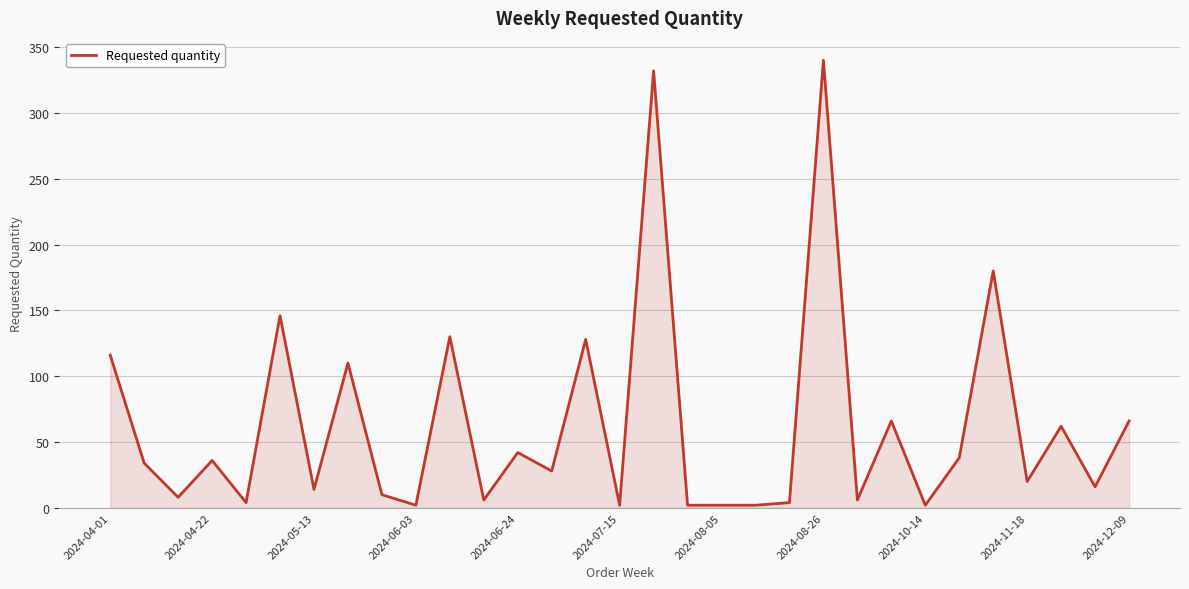

What is the difference between the maximum and minimum values?

338